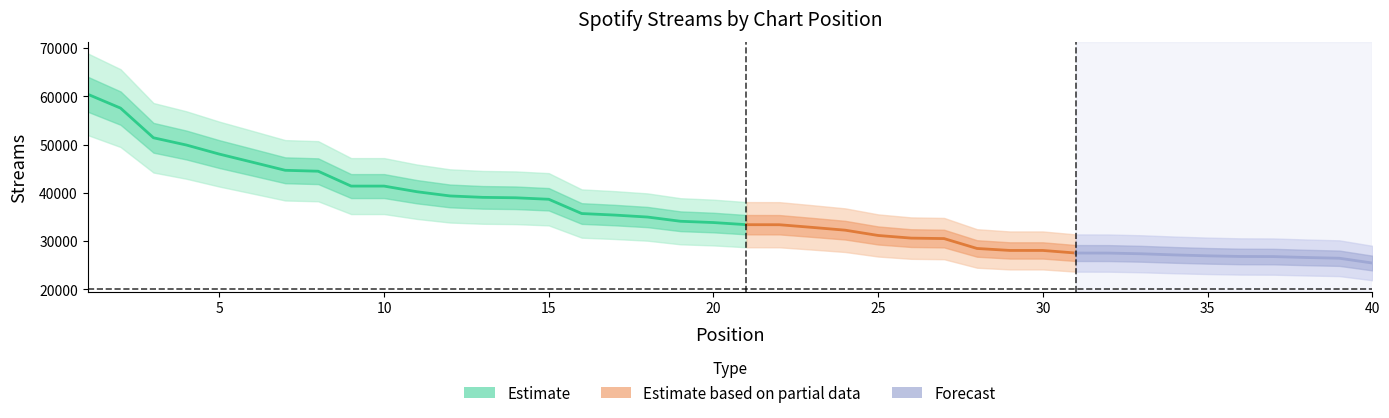

What is the value of the 6th point from the left?

46363